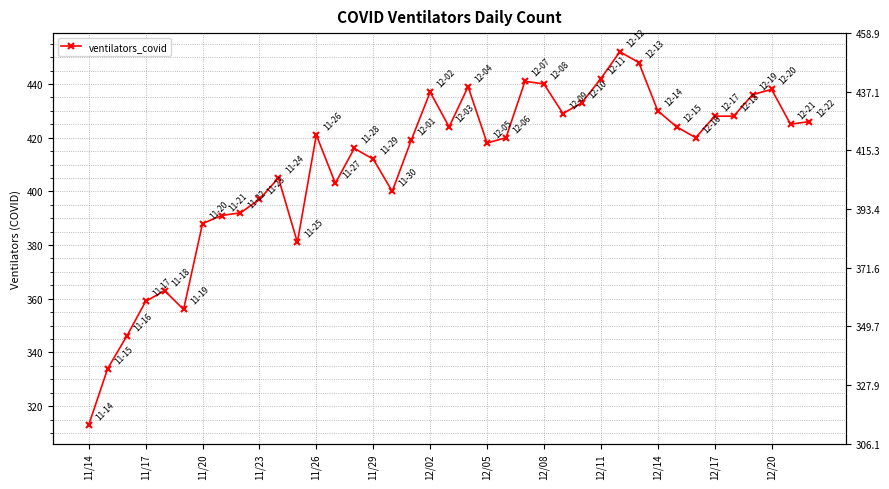

The value at 31 is 424. True or false?

True